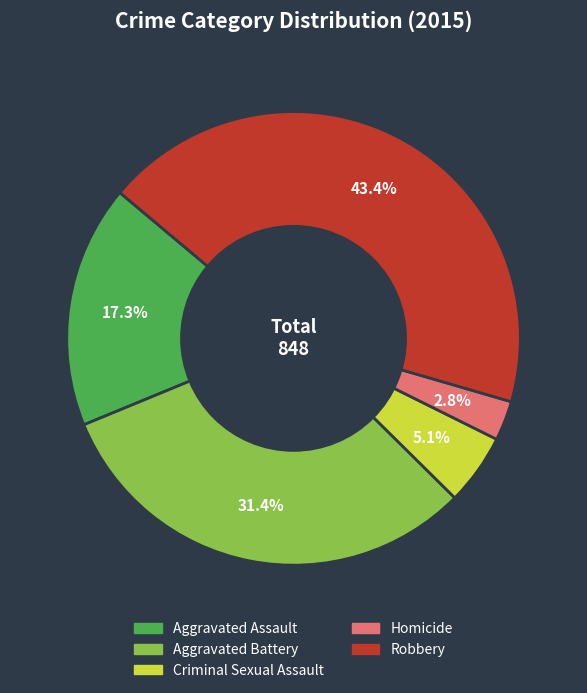

Count the number of slices in the pie.

5